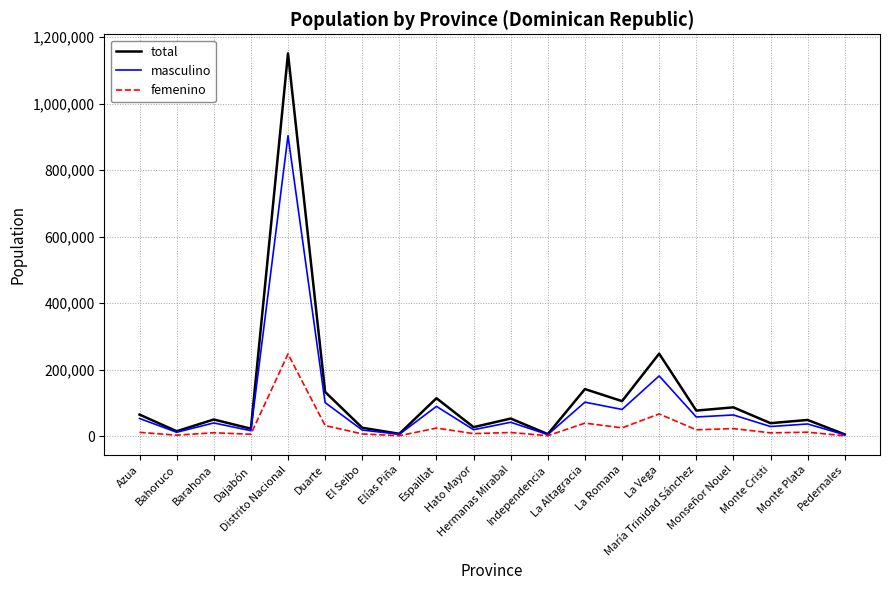

What is the maximum value for total?

1151052.0